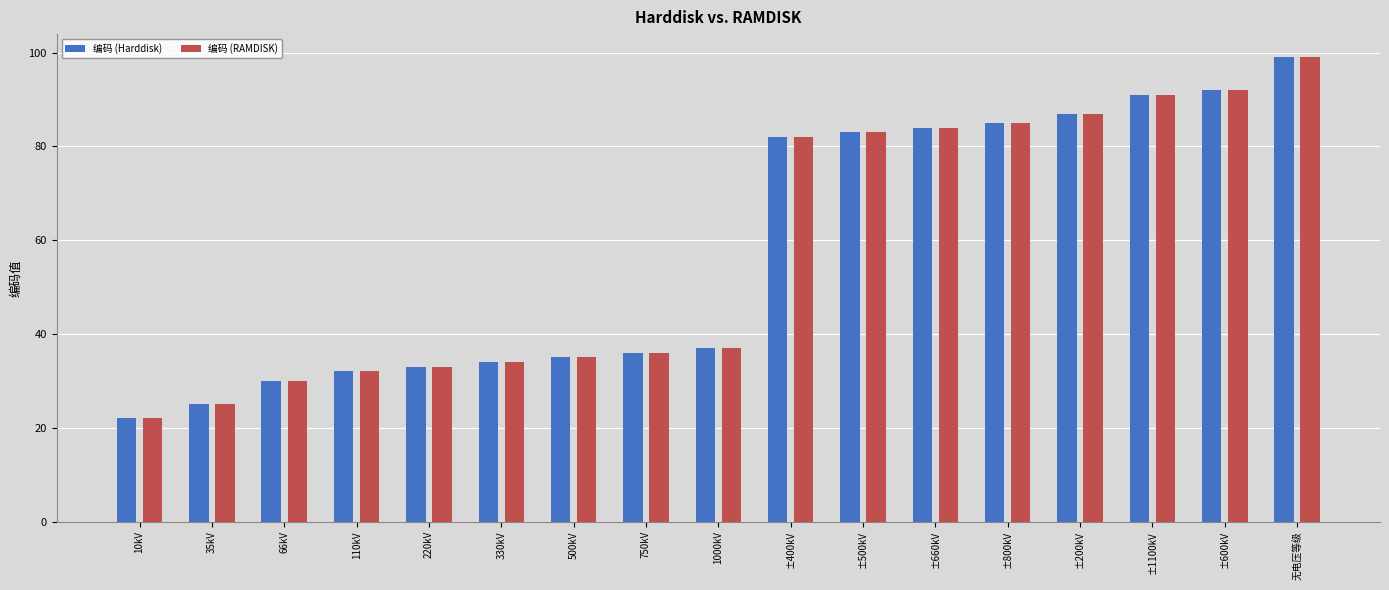

How many bars are there in each group?

2